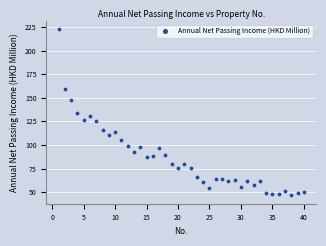

What is the range of Y values (max minus min)?

176.2